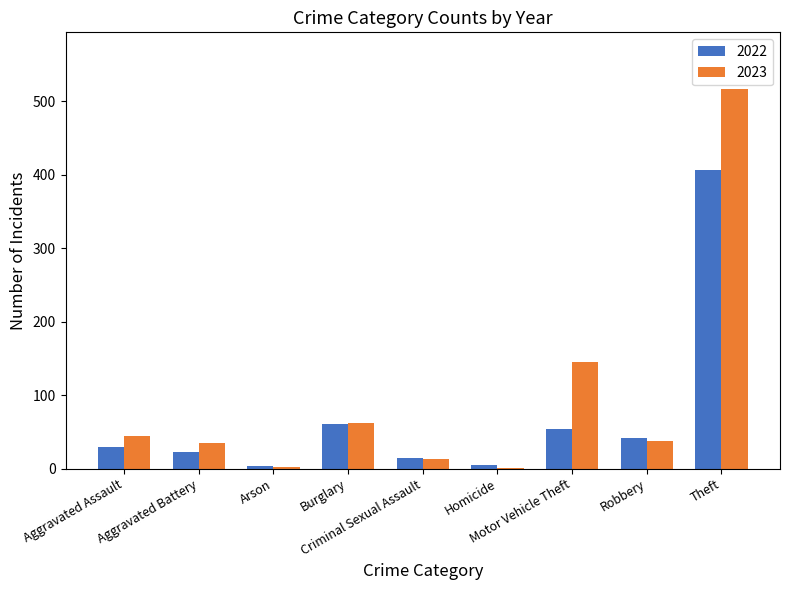

Count the number of categories in the chart.

9